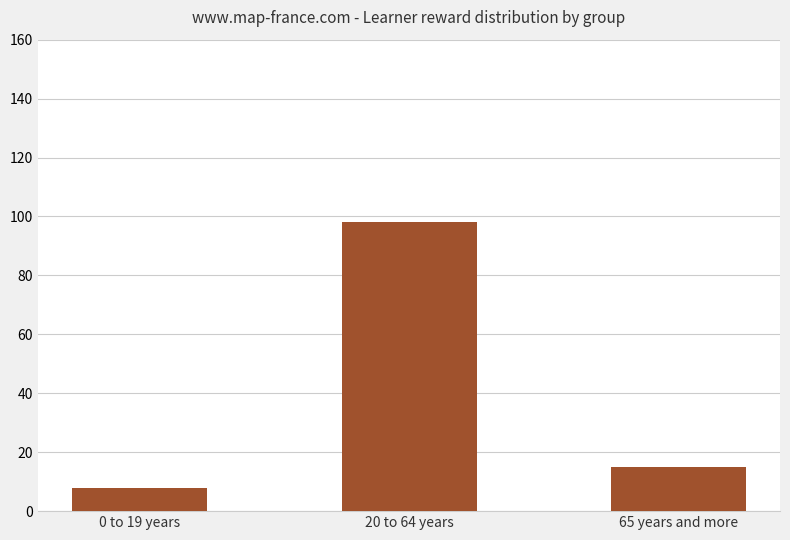

Reading left to right, what are all the values shown in this chart?

0 to 19 years=8.0	20 to 64 years=98.0	65 years and more=15.0